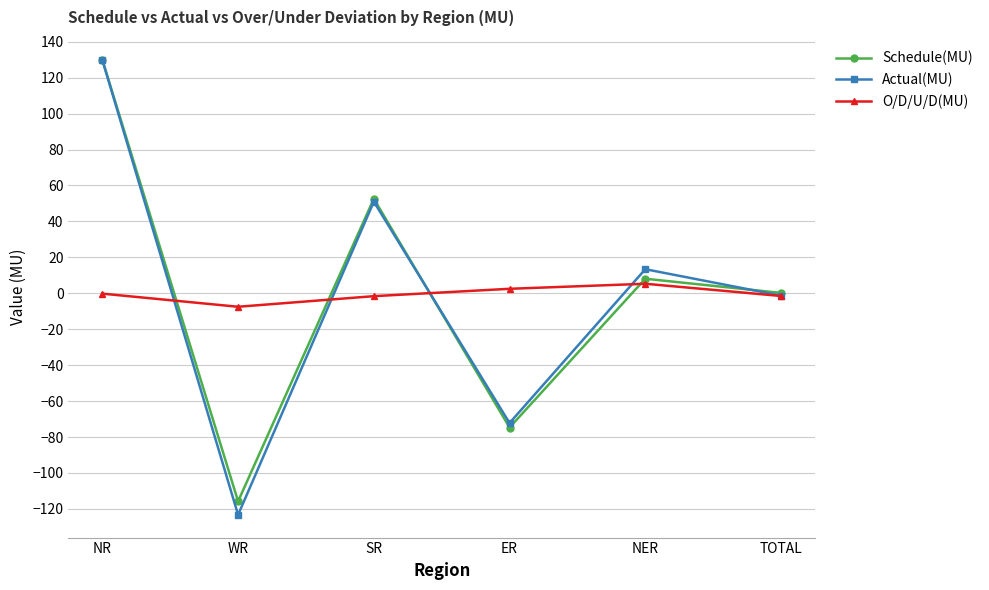

What is the total value across all series at WR?

-246.6